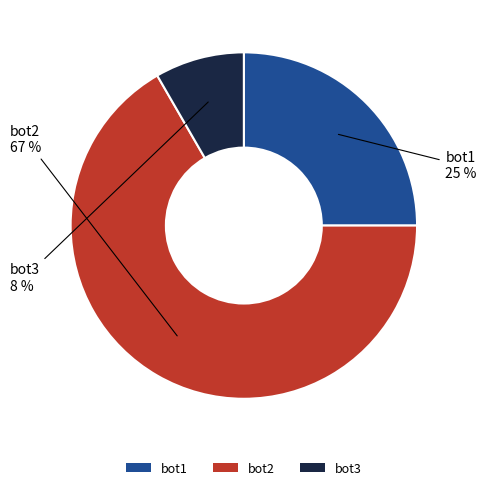

Which slice is the largest?

bot2